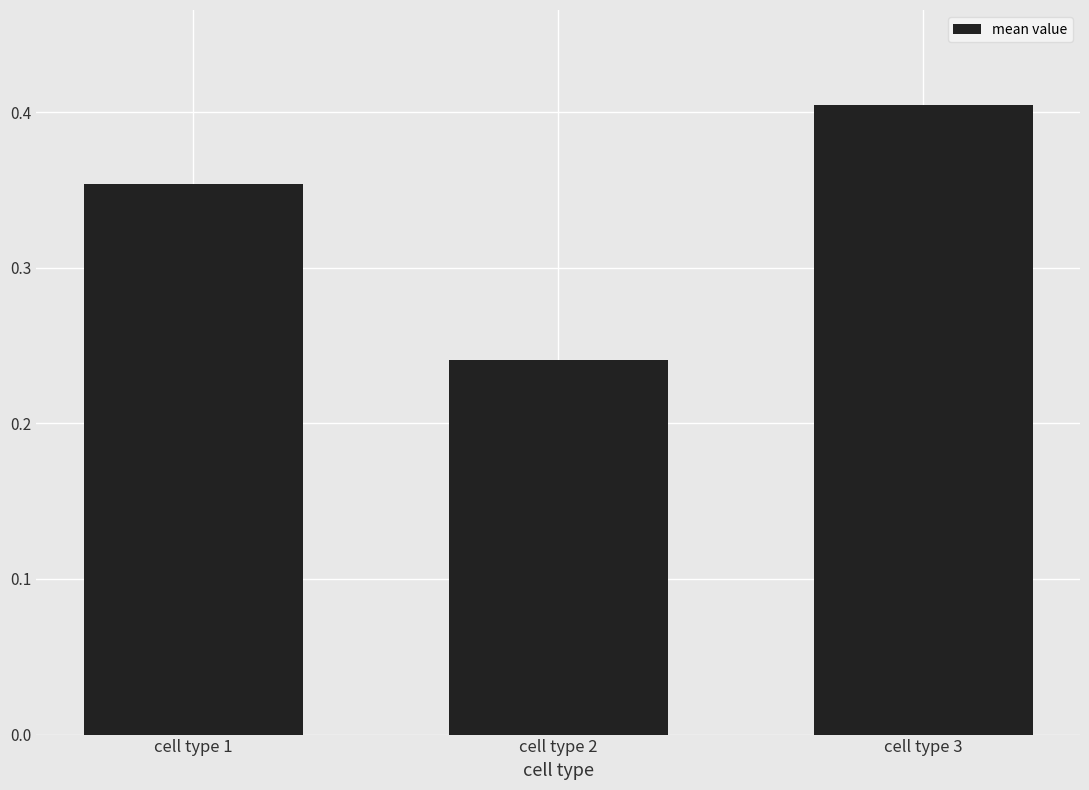

Which has a higher value, cell type 1 or cell type 2?

cell type 1